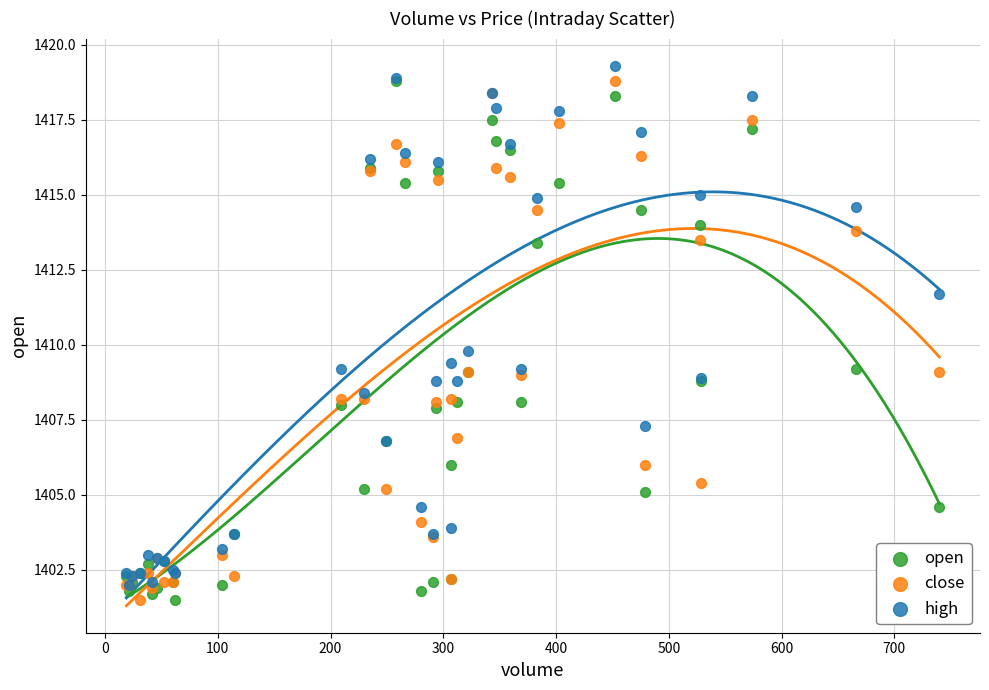

In the high series, what Y value is closest to 1410?

1409.8